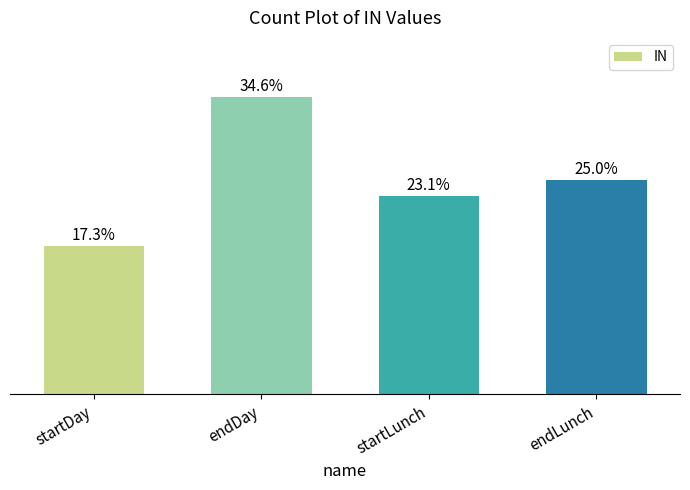

Does the chart contain any negative values?

No